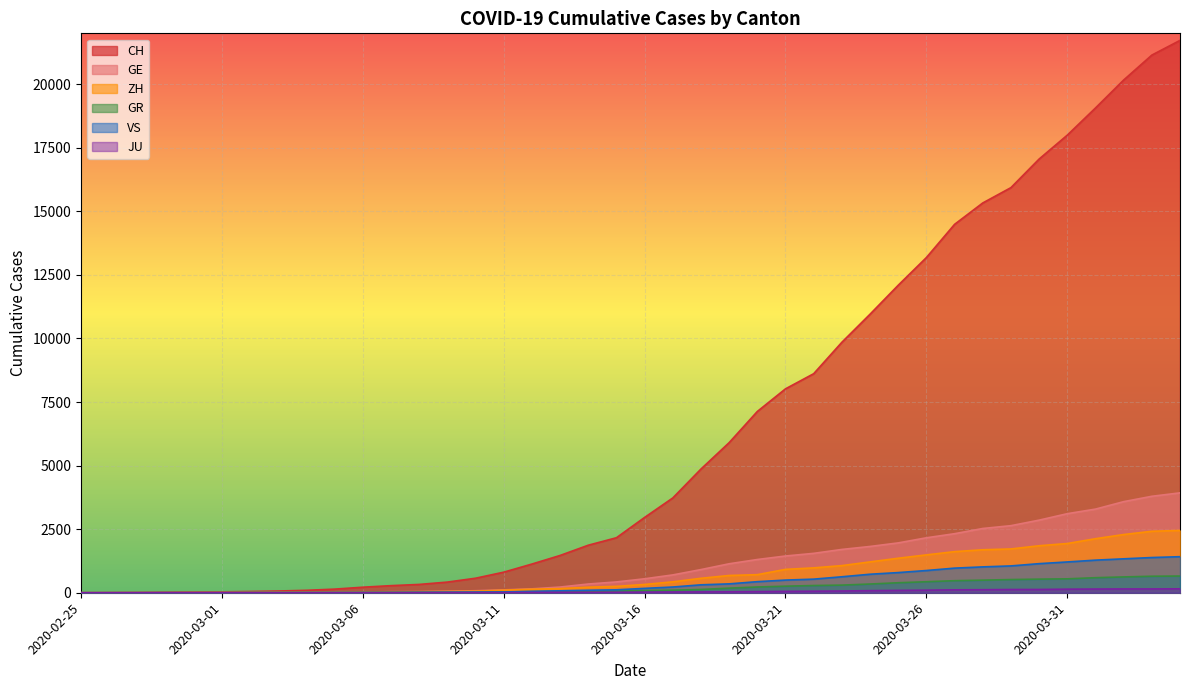

List the labels in order of GR value, largest first.

2020-04-04, 2020-04-03, 2020-04-02, 2020-04-01, 2020-03-31, 2020-03-30, 2020-03-29, 2020-03-28, 2020-03-27, 2020-03-26, 2020-03-25, 2020-03-24, 2020-03-23, 2020-03-22, 2020-03-21, 2020-03-20, 2020-03-19, 2020-03-18, 2020-03-17, 2020-03-16, 2020-03-15, 2020-03-14, 2020-03-13, 2020-03-12, 2020-03-11, 2020-03-10, 2020-03-08, 2020-03-09, 2020-03-07, 2020-03-06, 2020-03-05, 2020-03-04, 2020-03-02, 2020-03-03, 2020-02-28, 2020-02-29, 2020-03-01, 2020-02-26, 2020-02-27, 2020-02-25